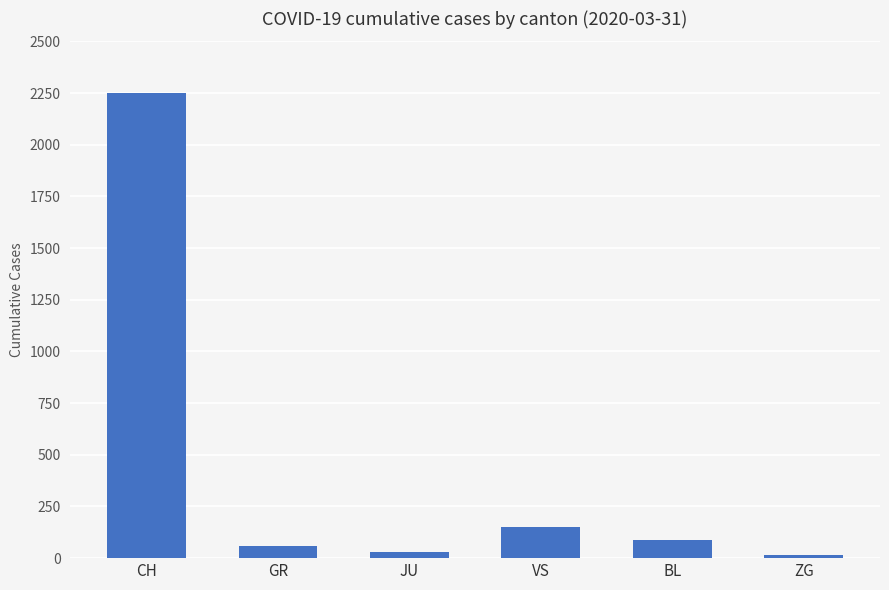

How many bars are there in total?

6